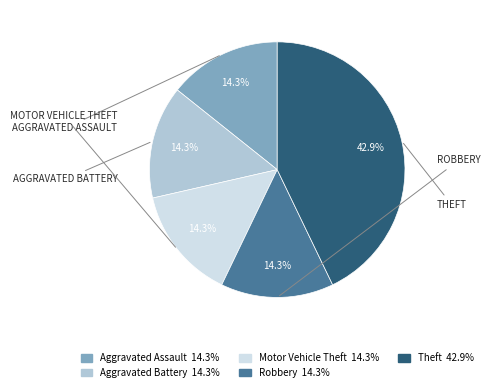

What is the ratio of the value at Robbery 14.3% to the value at Aggravated Assault 14.3%?

1.0